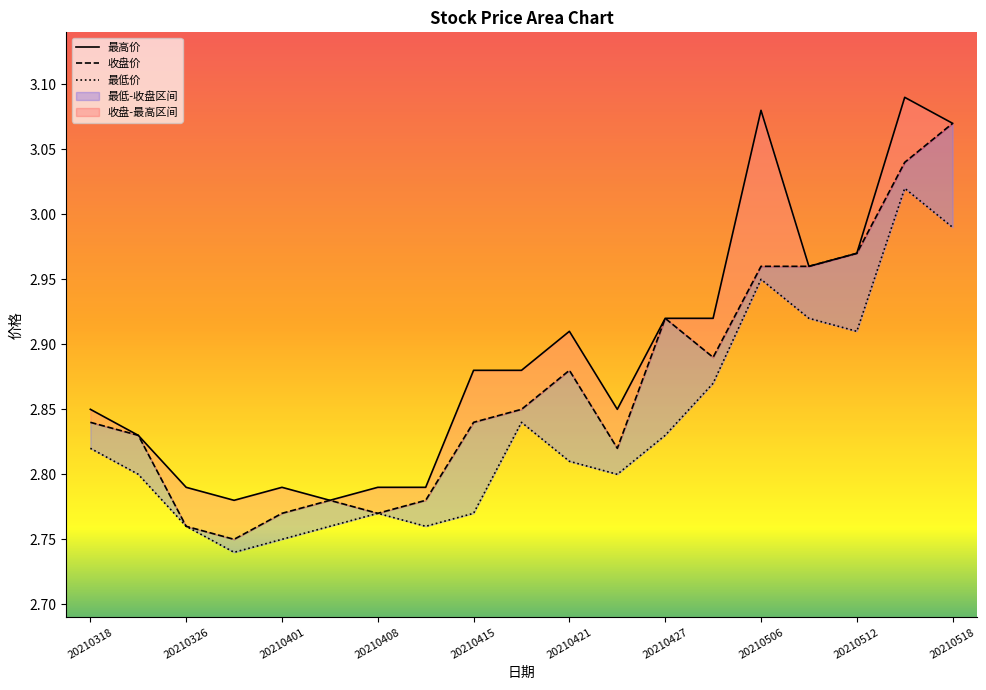

Rank the series by their maximum value, from lowest to highest.

最低价, 收盘价, 最高价